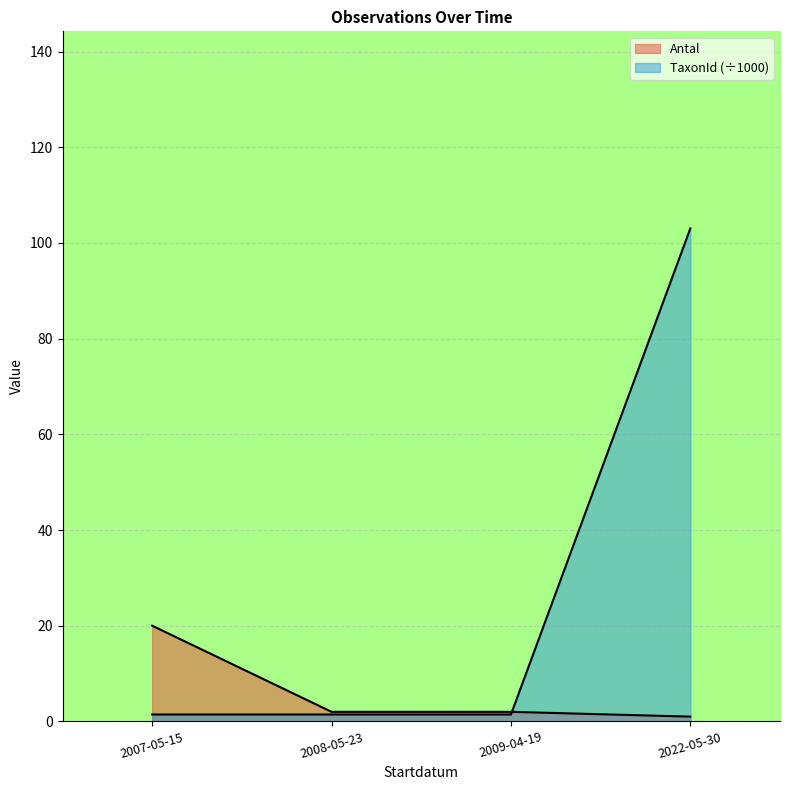

What is the greatest value displayed?

103.0